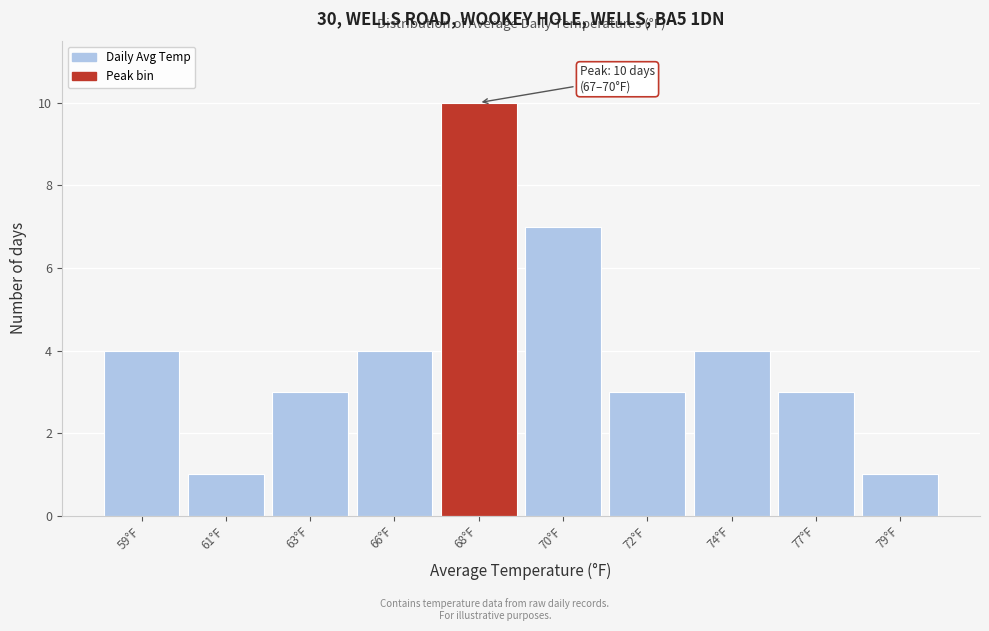

Reading left to right, what are all the values shown in this chart?

59°F=4	61°F=1	63°F=3	66°F=4	68°F=10	70°F=7	72°F=3	74°F=4	77°F=3	79°F=1